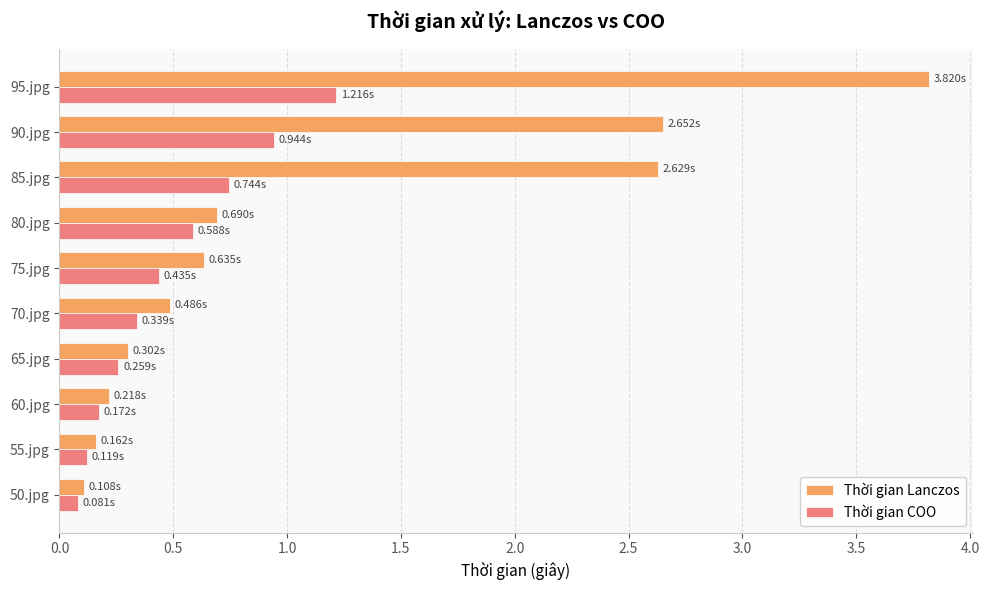

What is the difference between the Thời gian Lanczos values at 90.jpg and 50.jpg?

2.5